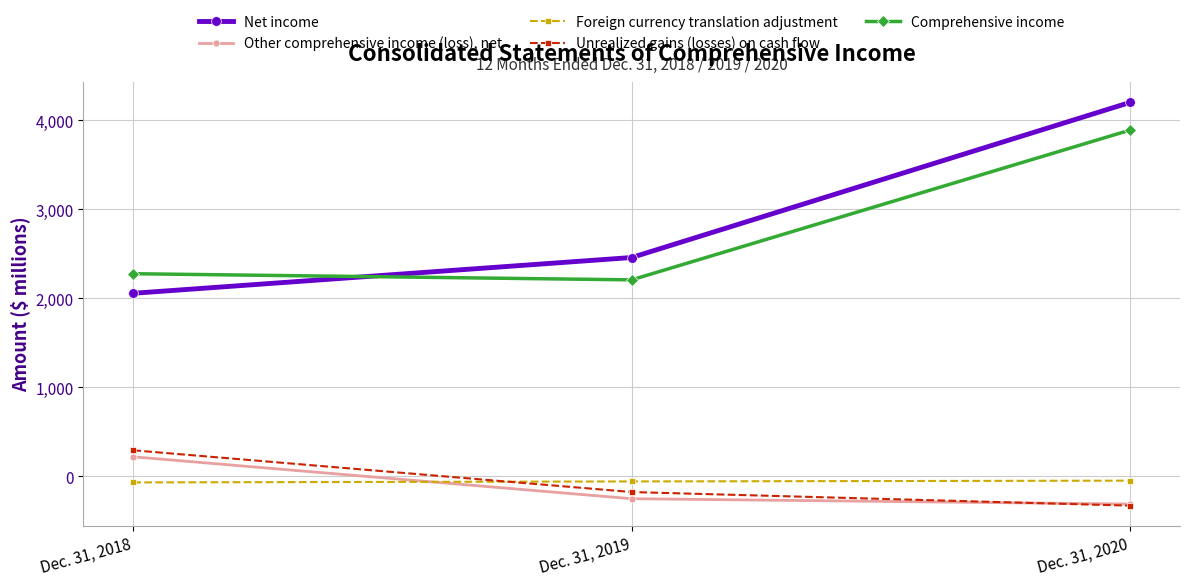

How many series are shown in this chart?

5